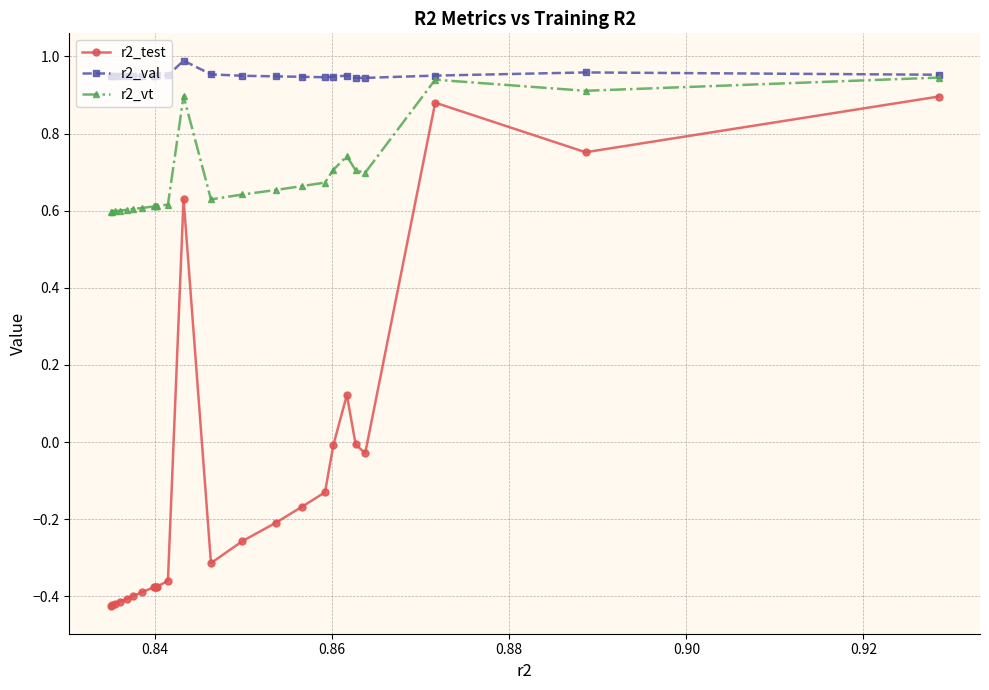

Rank the series by their average value, from lowest to highest.

r2_test, r2_vt, r2_val